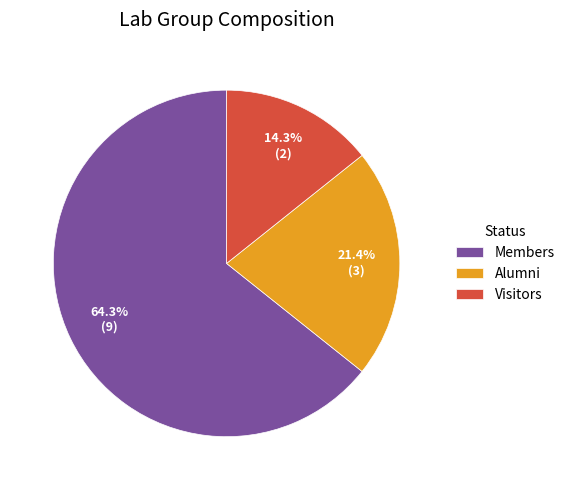

What is the ratio of the value at Members to the value at Visitors?

4.5